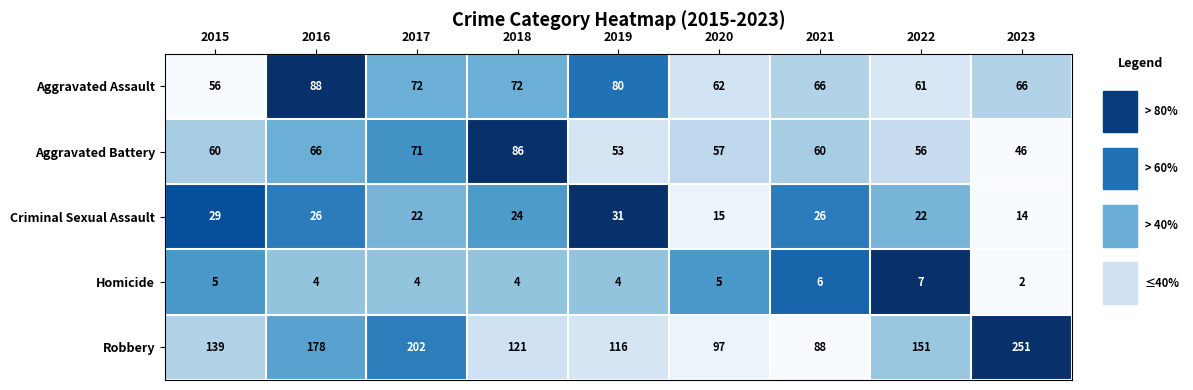

Which series has the largest range (max minus min)?

Robbery